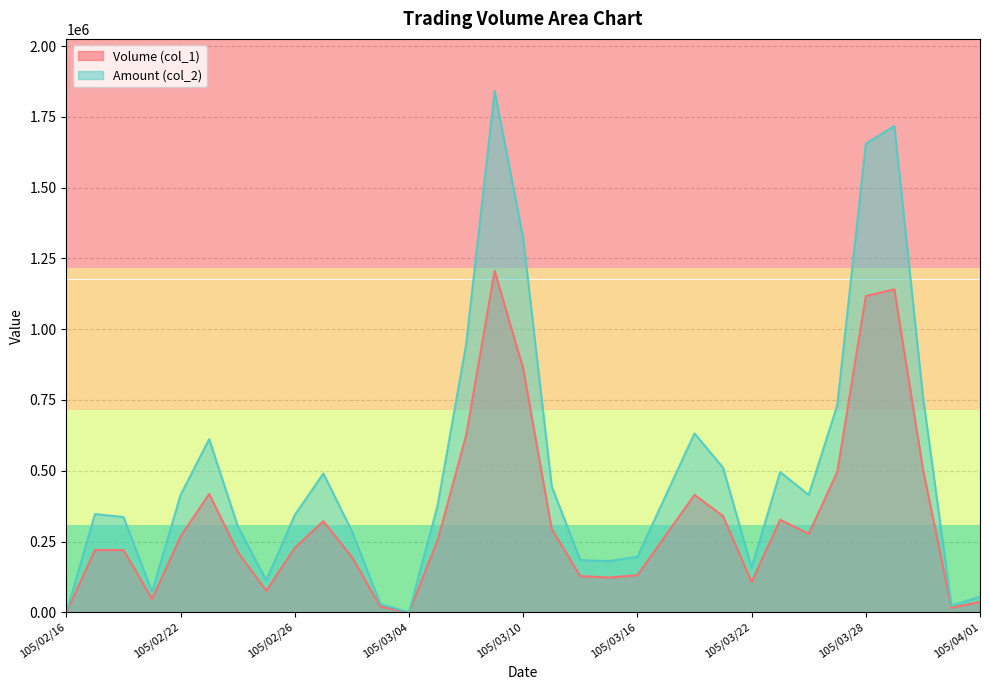

At which label is Volume (col_1) closest to 603000?

105/03/08